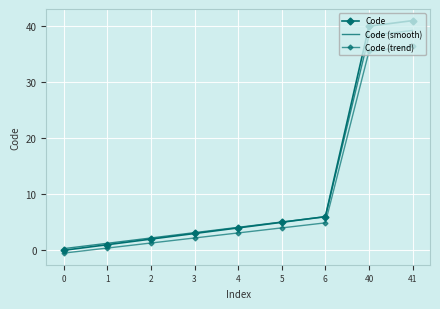

Reading right to left, transcribe all the data shown in this chart.

Code: 41.0	40.0	6.0	5.0	4.0	3.0	2.0	1.0	0.0
Code (smooth): 39.2	38.3	6.0	5.0	4.1	3.1	2.2	1.2	0.3
Code (trend): 36.4	35.5	4.9	4.0	3.1	2.2	1.3	0.4	-0.5